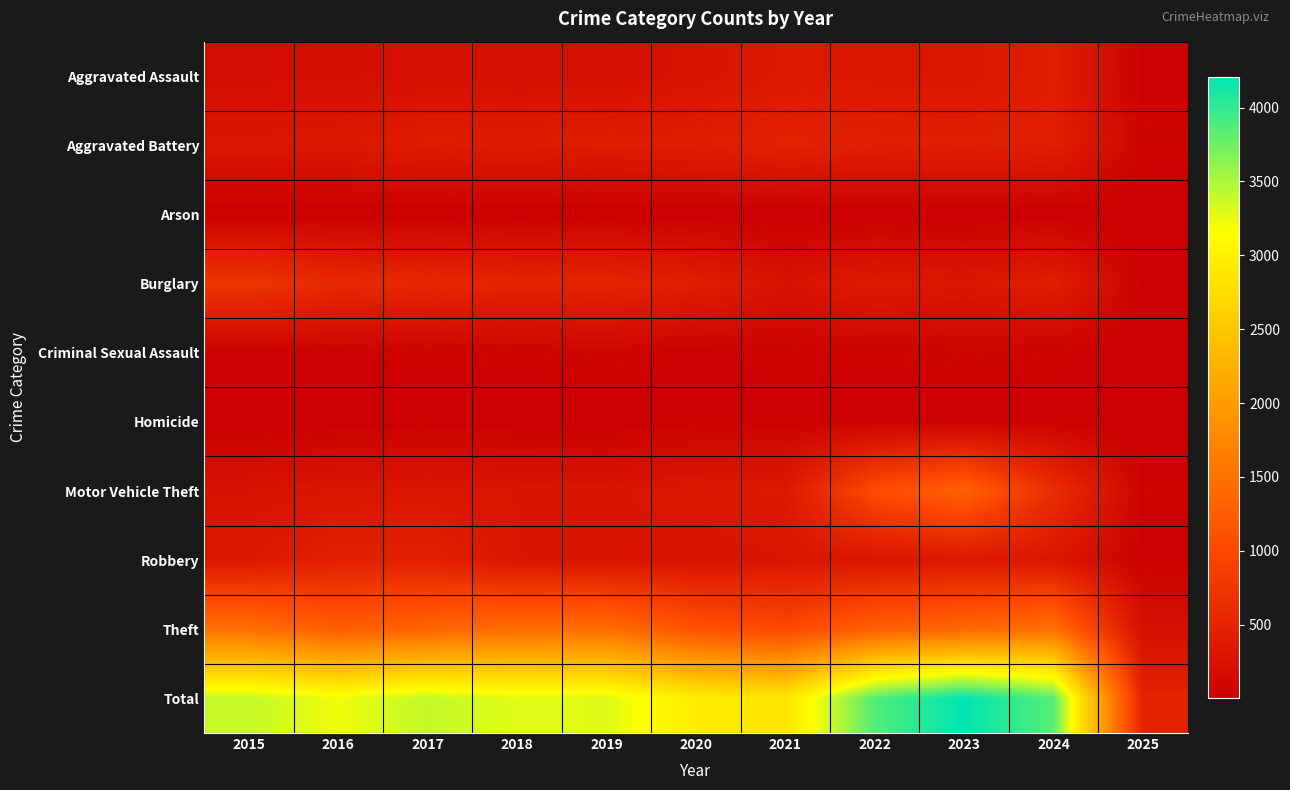

Count the number of categories in the chart.

11